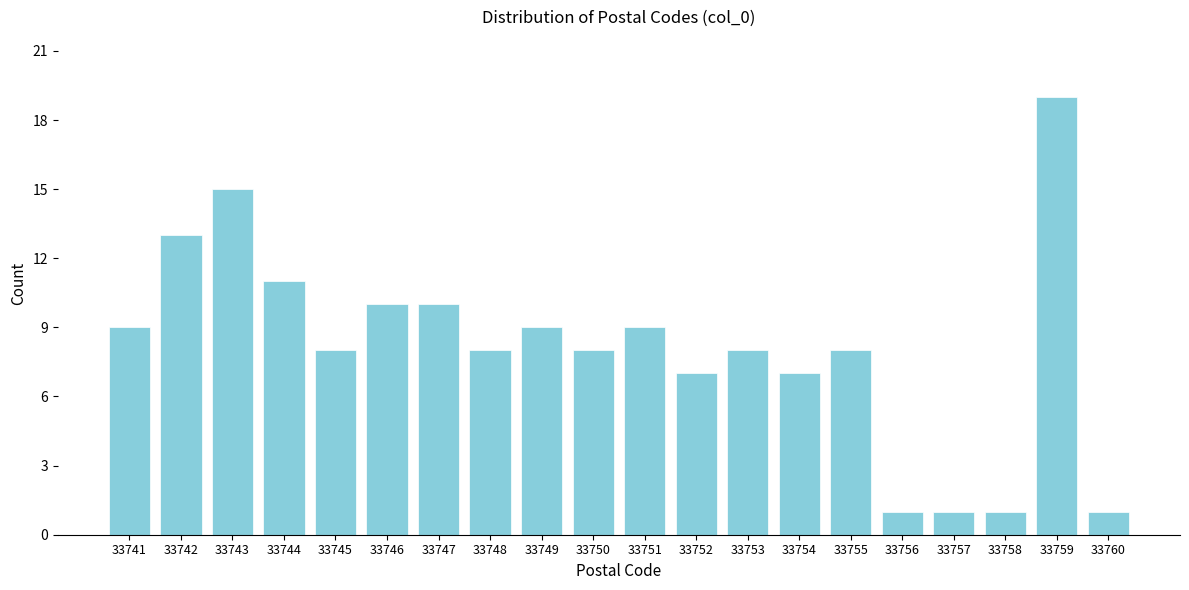

Reading left to right, extract all data points from this chart.

9	13	15	11	8	10	10	8	9	8	9	7	8	7	8	1	1	1	19	1